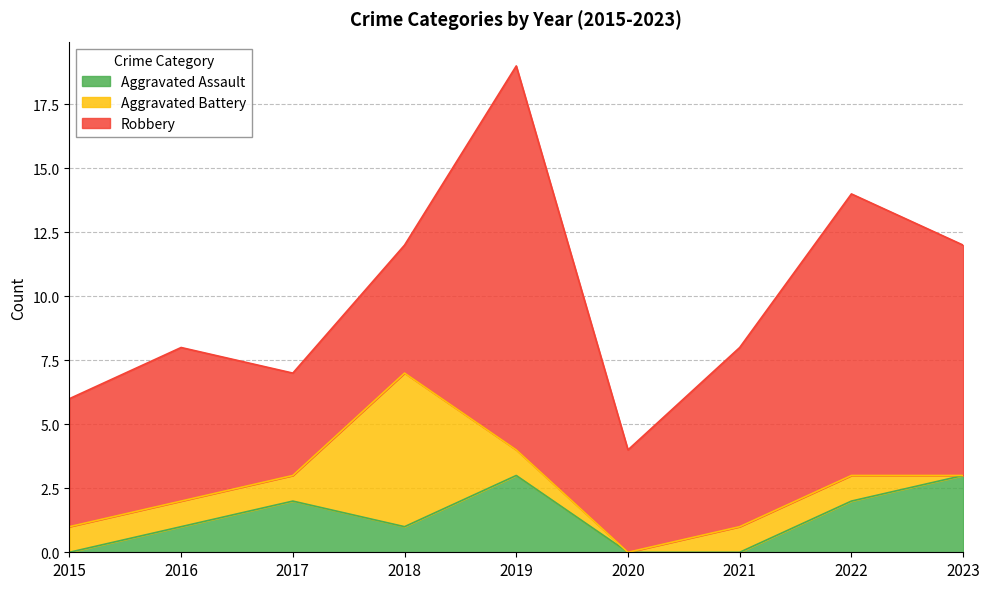

Which series ends up on top after the final intersection of Aggravated Battery and Robbery?

Robbery